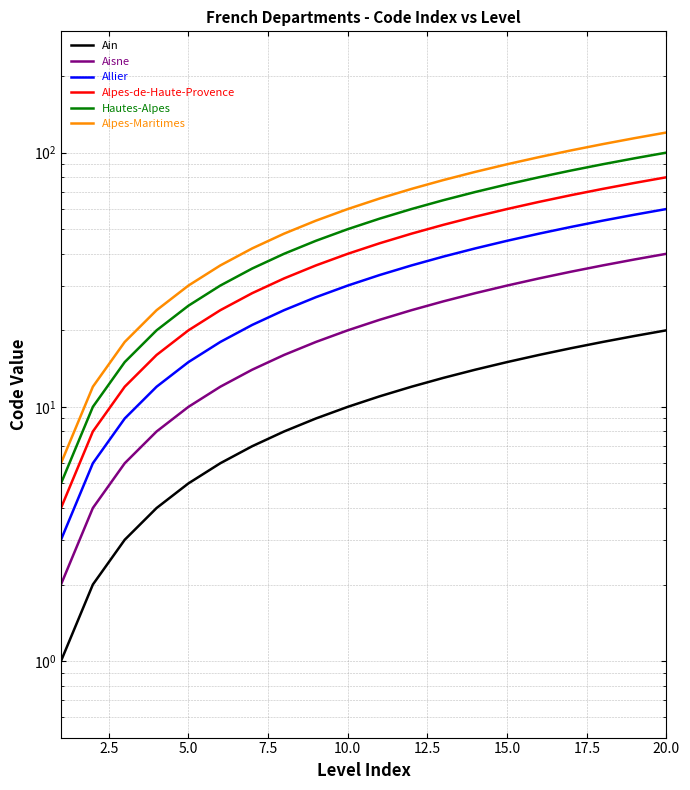

Count the number of categories in the chart.

20